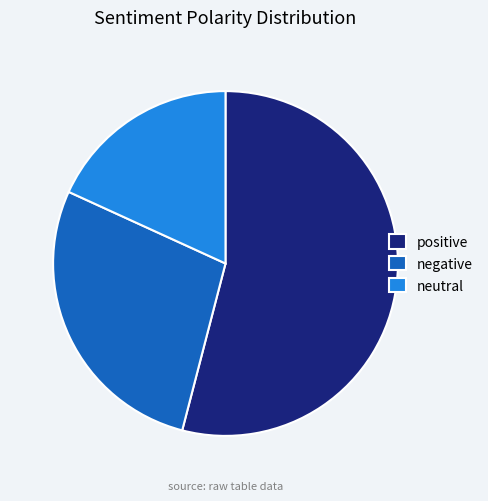

Count the number of slices in the pie.

3